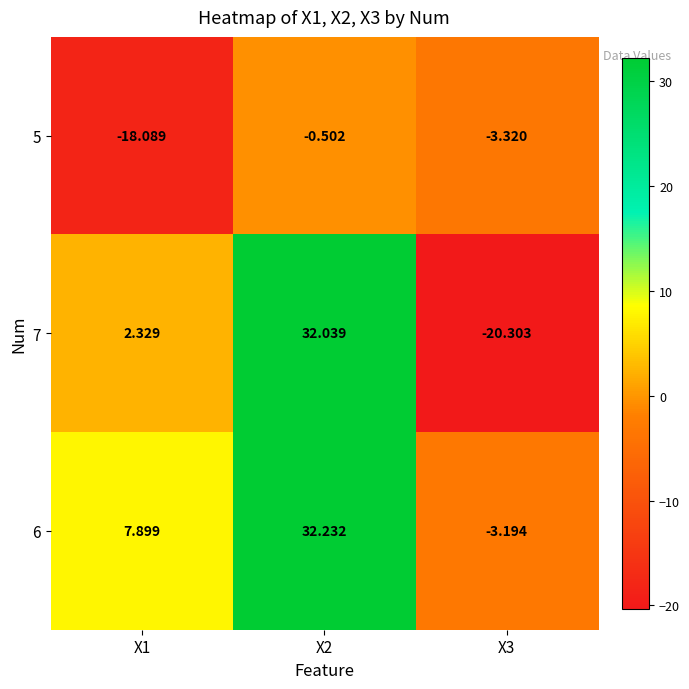

Is the value of 7 at X3 greater than the value of 6 at X2?

No